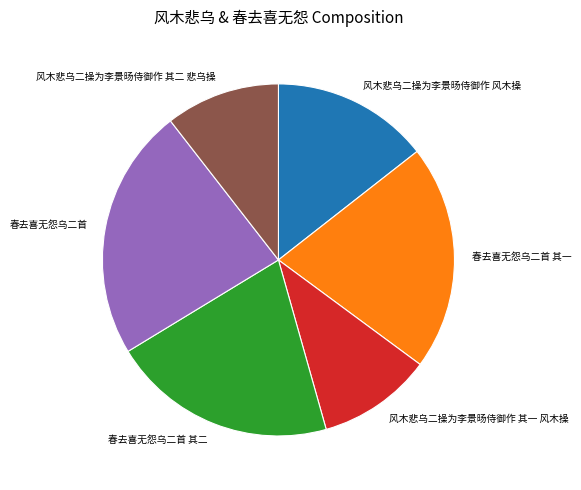

Approximately how many times larger is the value at 风木悲乌二操为李景旸侍御作 风木操 compared to 风木悲乌二操为李景旸侍御作 其二 悲乌操?

1.4